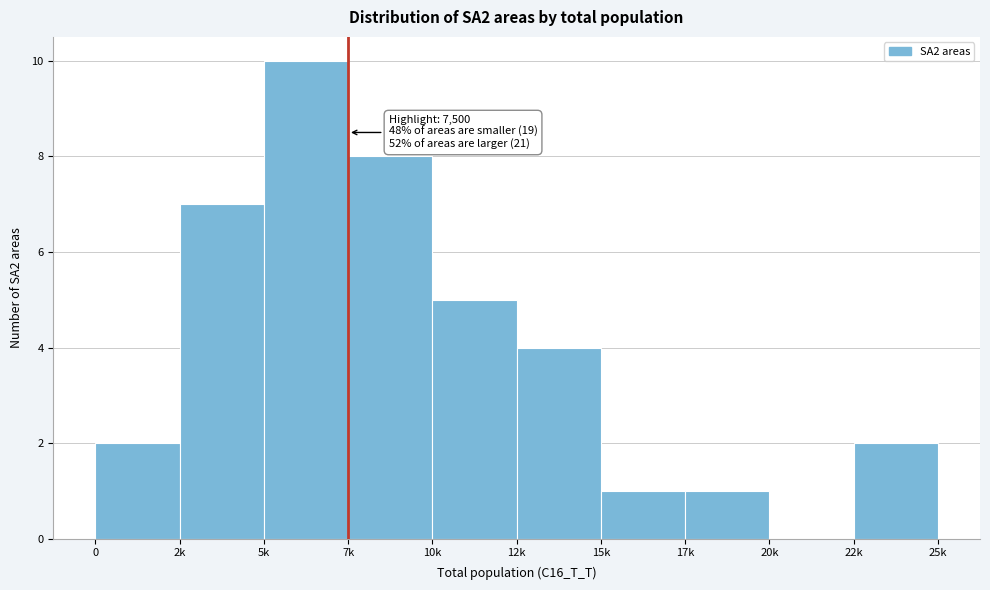

Reading left to right, what are all the values shown in this chart?

0=2	2k=7	5k=10	7k=8	10k=5	12k=4	15k=1	17k=1	20k=0	22k=2